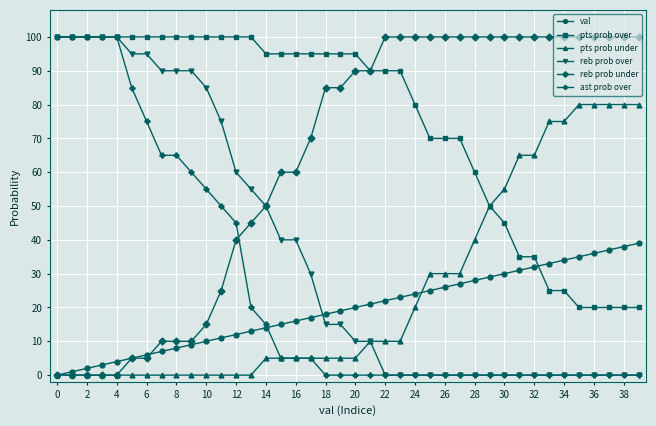

What is the maximum value shown in the chart?

100